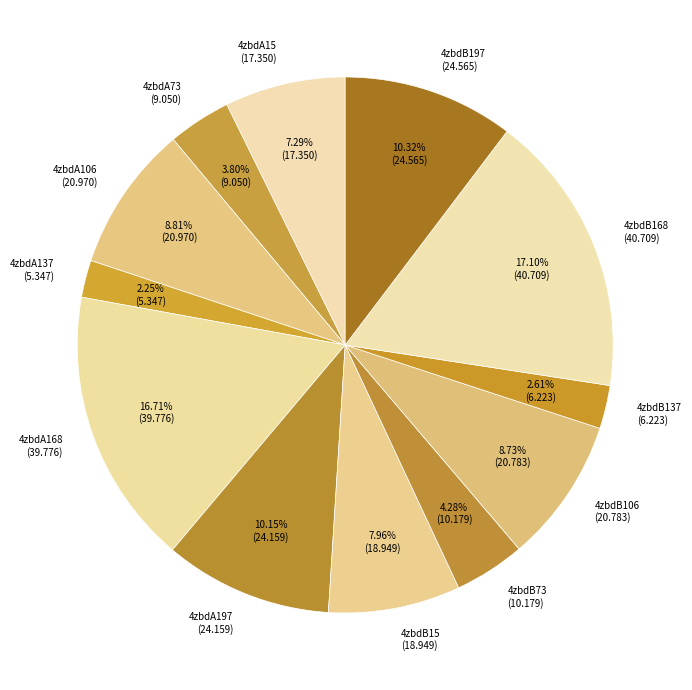

Approximately how many times larger is the value at 4zbdB168 (40.709) compared to 4zbdA197 (24.159)?

1.7